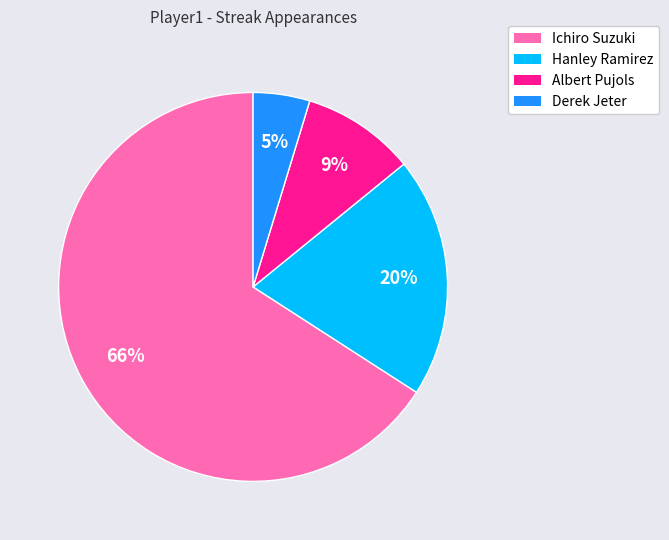

Combined, do Derek Jeter and Ichiro Suzuki account for over 50%?

Yes